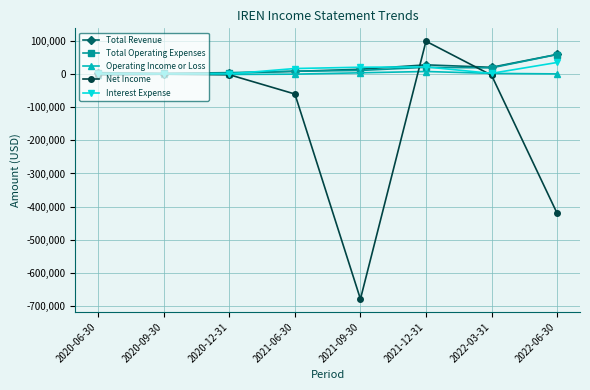

Read the Operating Income or Loss value at 2022-06-30.

300